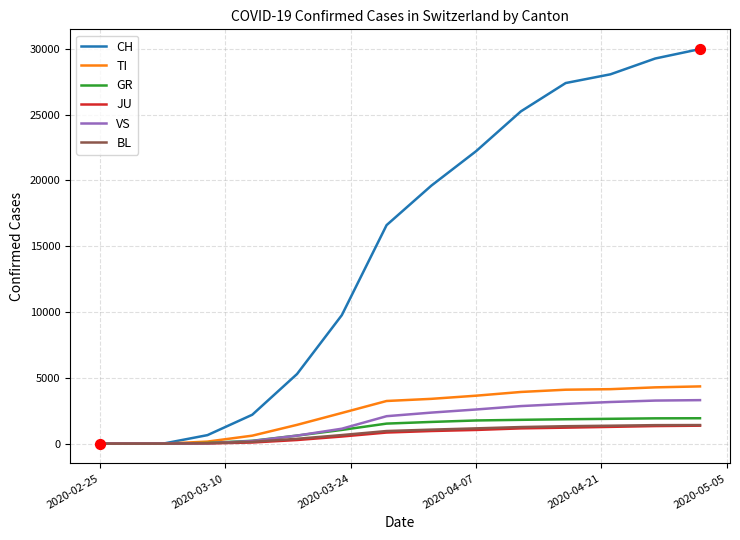

Which series has the largest total across all categories?

CH